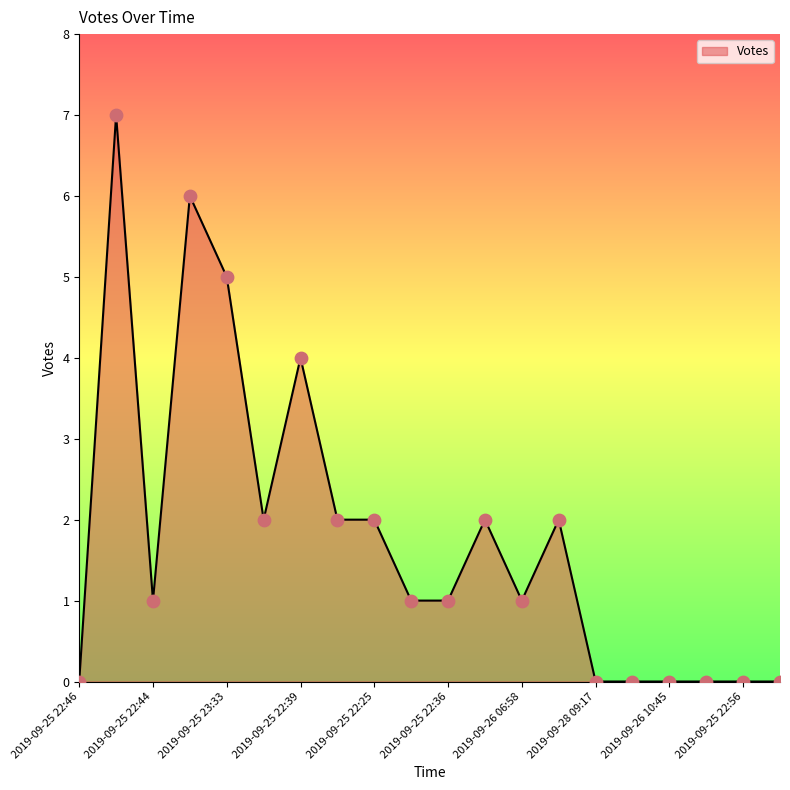

What is the maximum value shown in the chart?

7